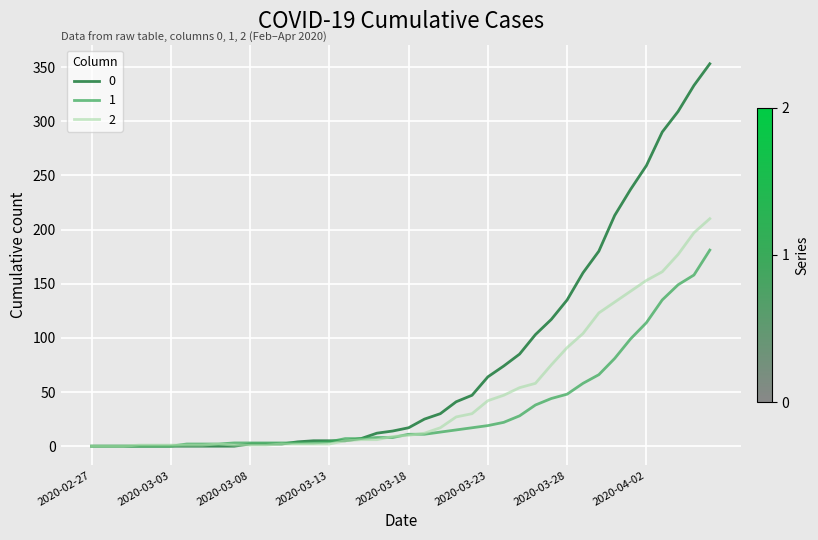

What is the maximum value shown in the chart?

353